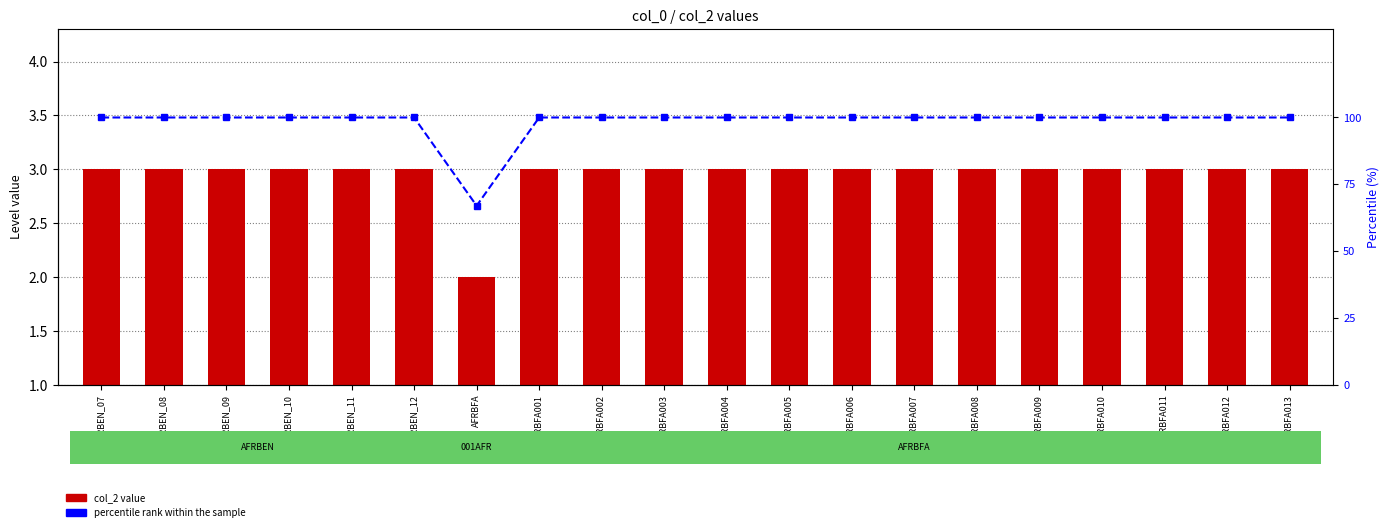

Does the chart contain stacked bars?

No